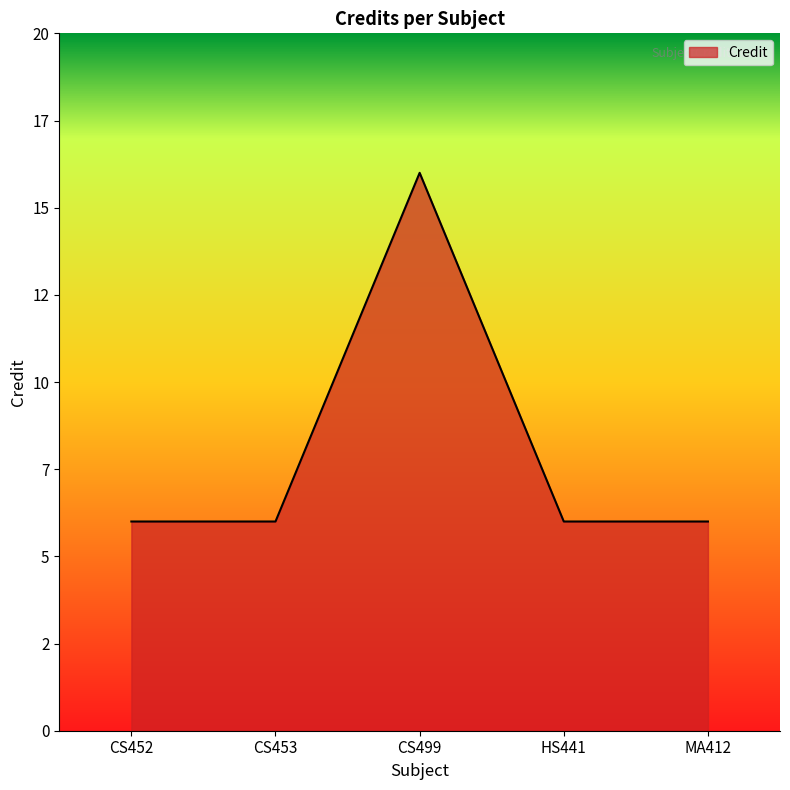

Does the chart display data point markers on the line(s)?

No